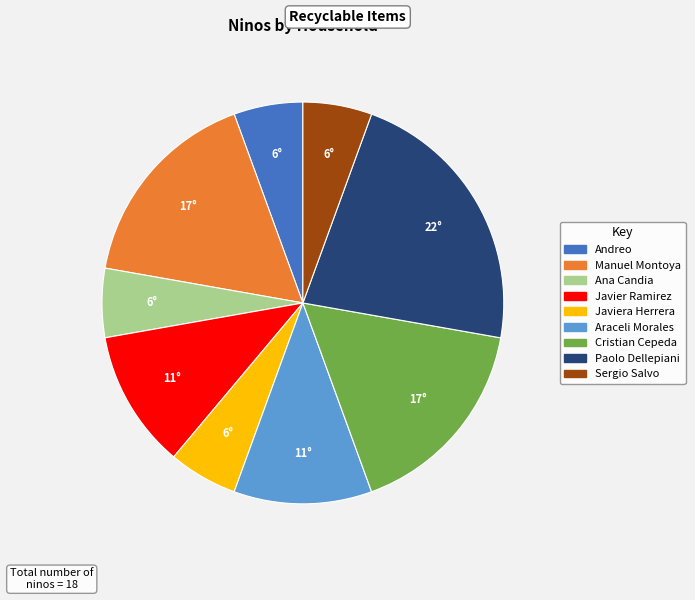

Is there a majority slice in this chart?

No